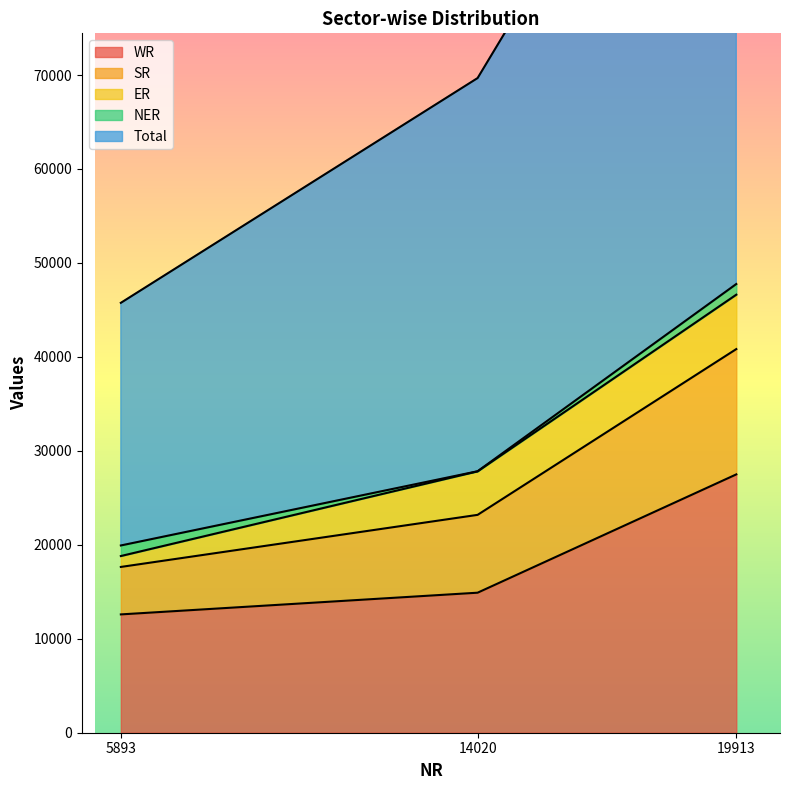

Is it true that WR equals 48363 at 19913?

False